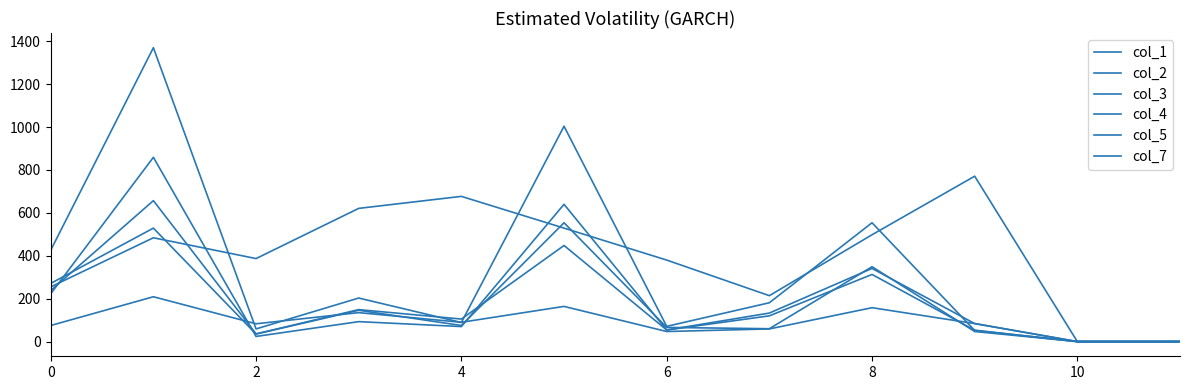

Does the chart display data point markers on the line(s)?

No